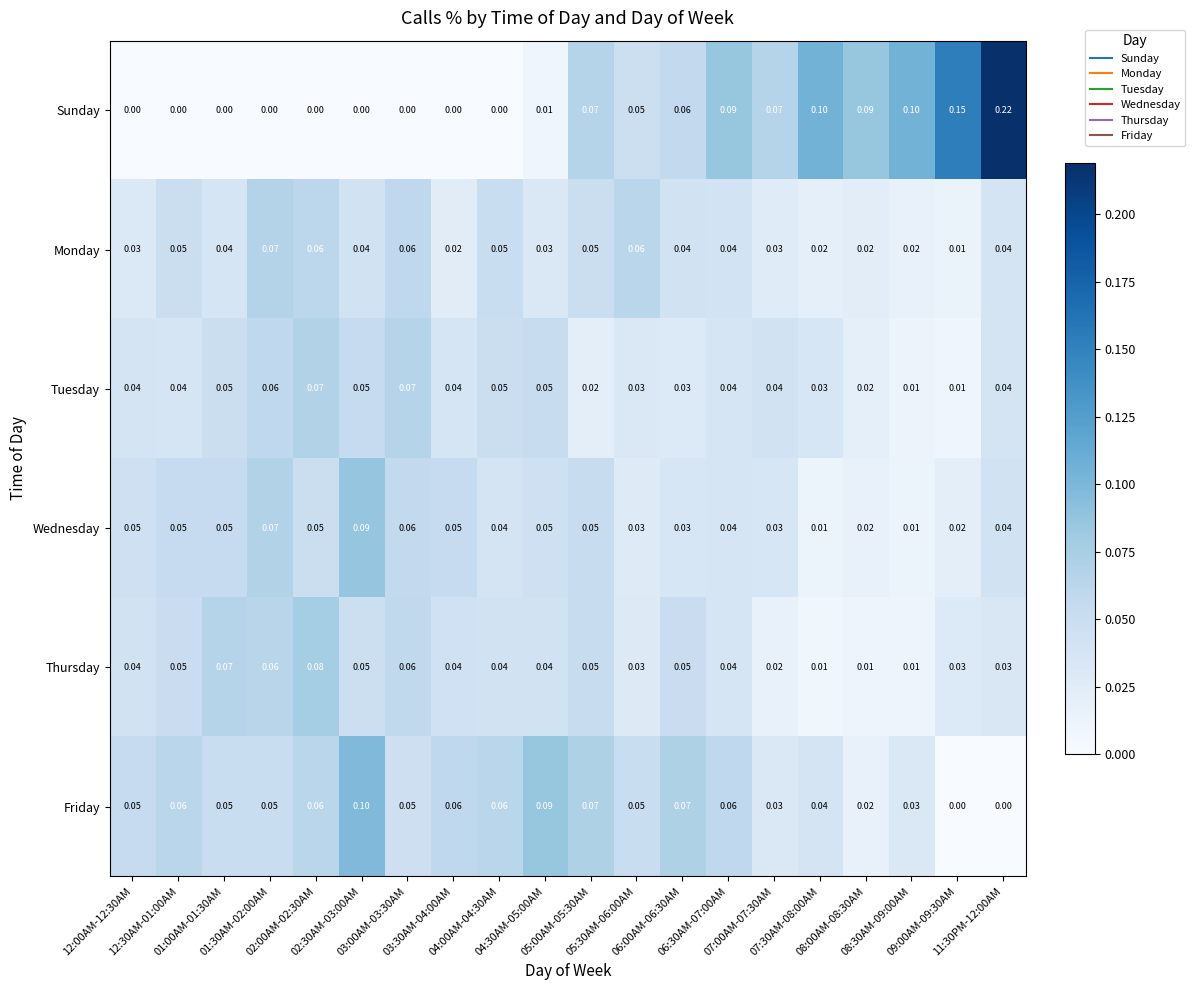

Which series has the largest total across all categories?

Sunday